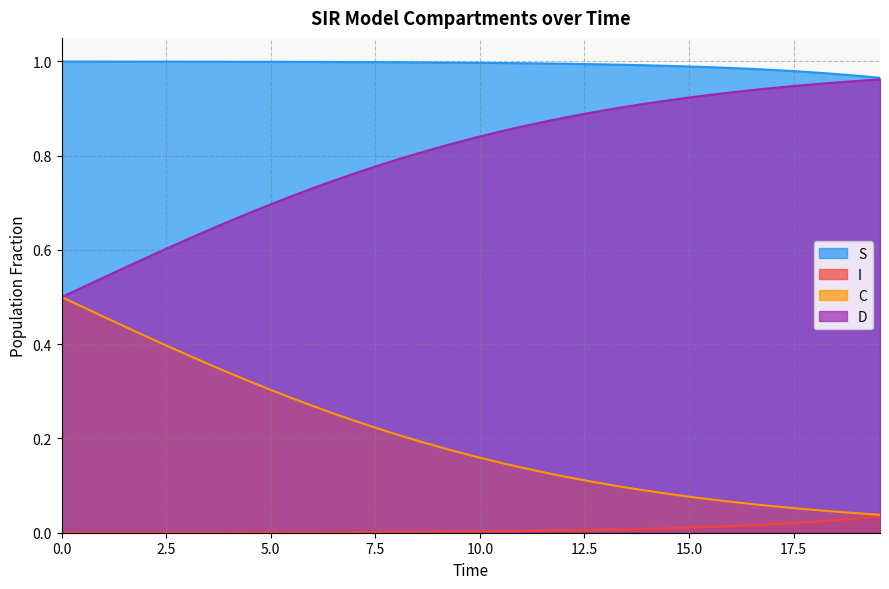

True or false: S and I cross at least once.

False